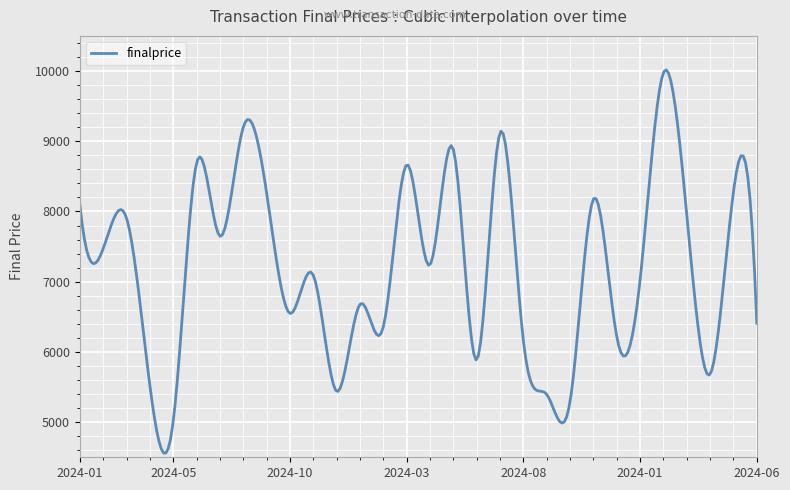

What is the maximum value shown in the chart?

10015.6